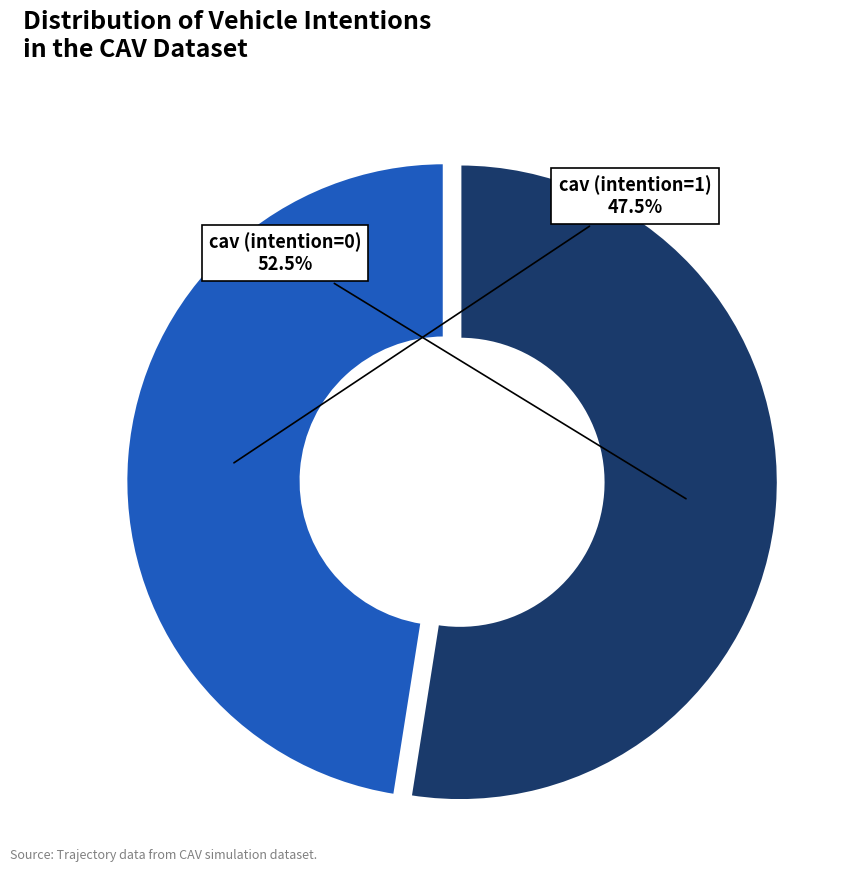

Does any single category account for the majority?

Yes